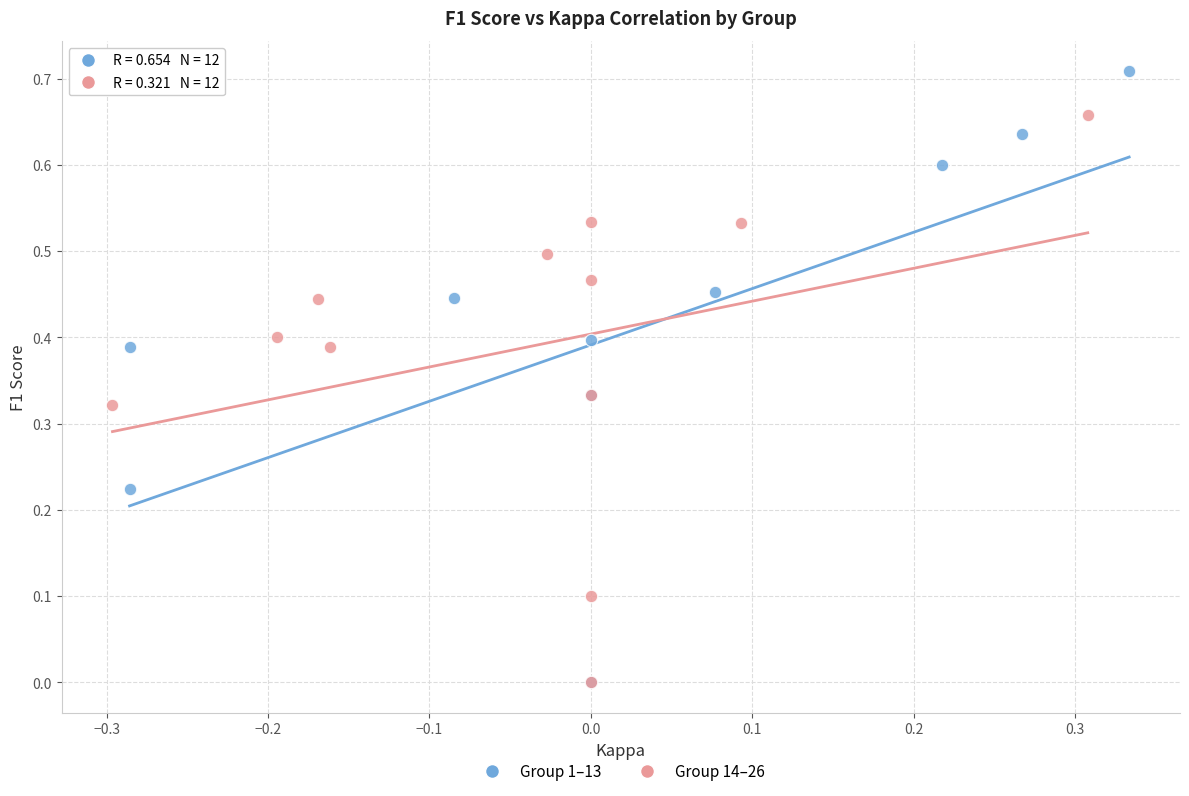

Which series contains the highest Y value?

Group 1–13